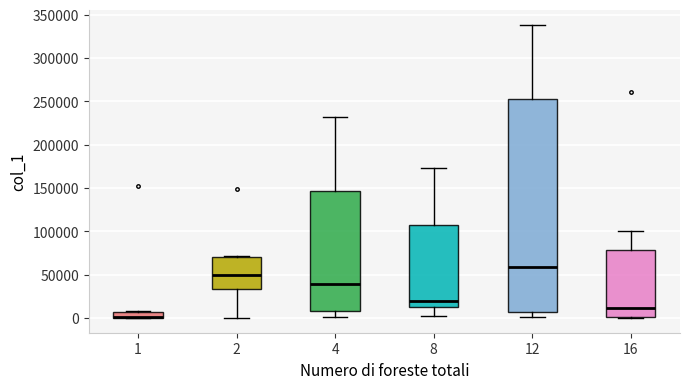

Where does the median line of the box at x = 16 sit on the y-axis? The values are not printed on the chart, so give them approximately, as read against the axis.

10000